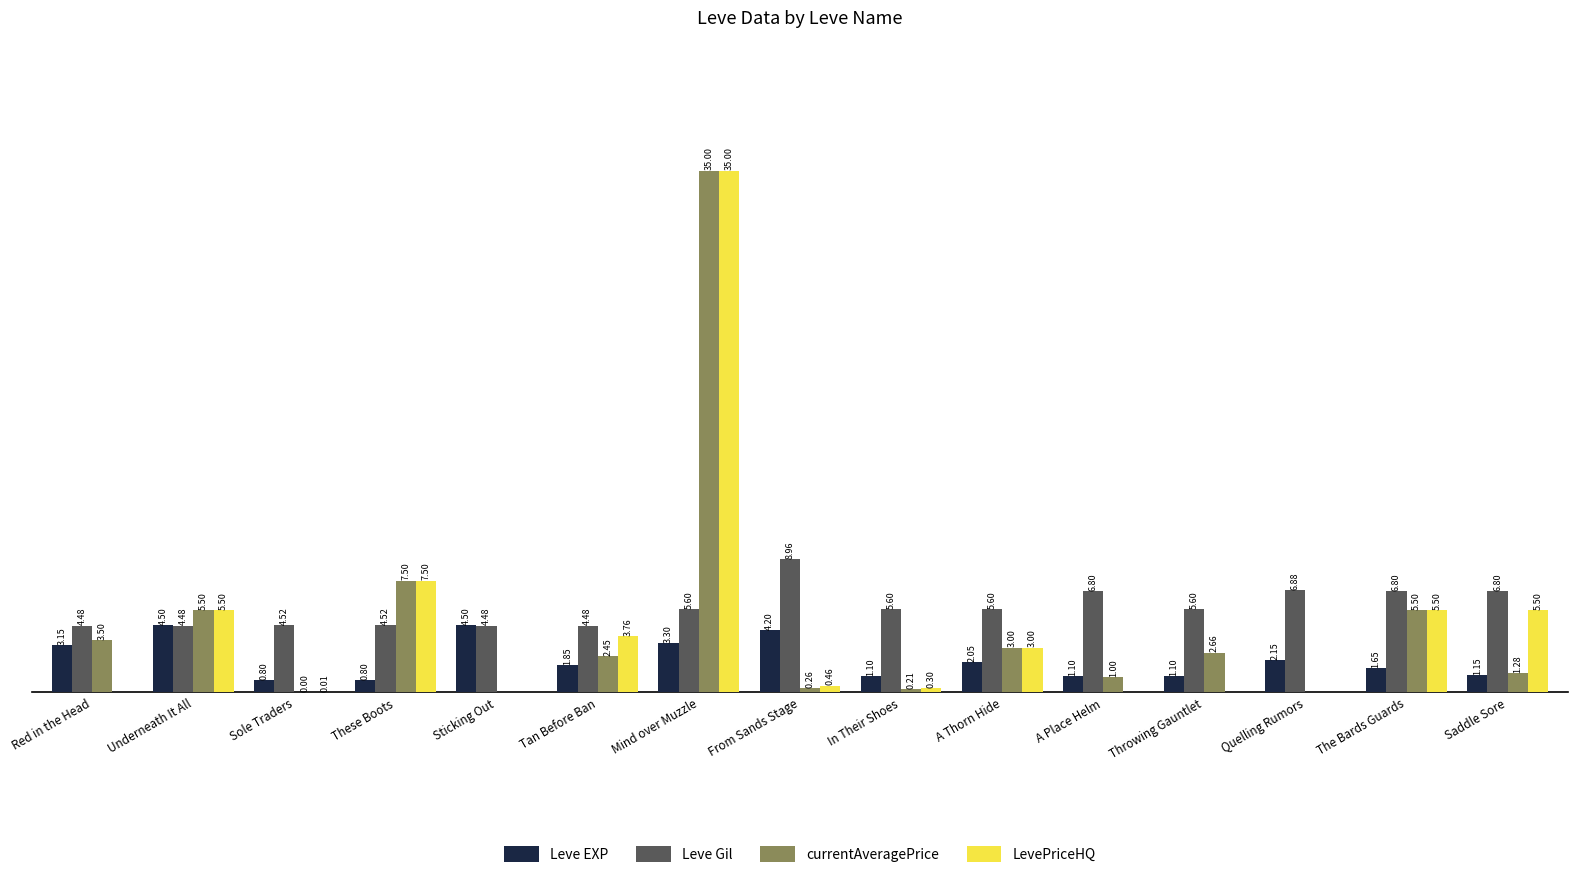

Between Sole Traders and From Sands Stage, which series saw the biggest shift?

Leve Gil